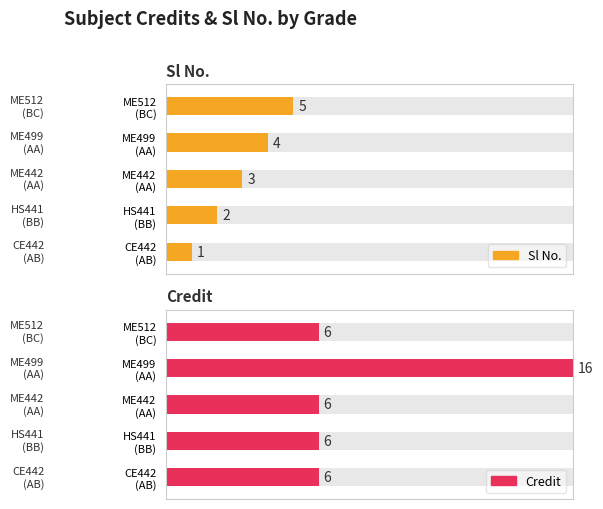

Is it true that Credit equals 6 at BC?

True